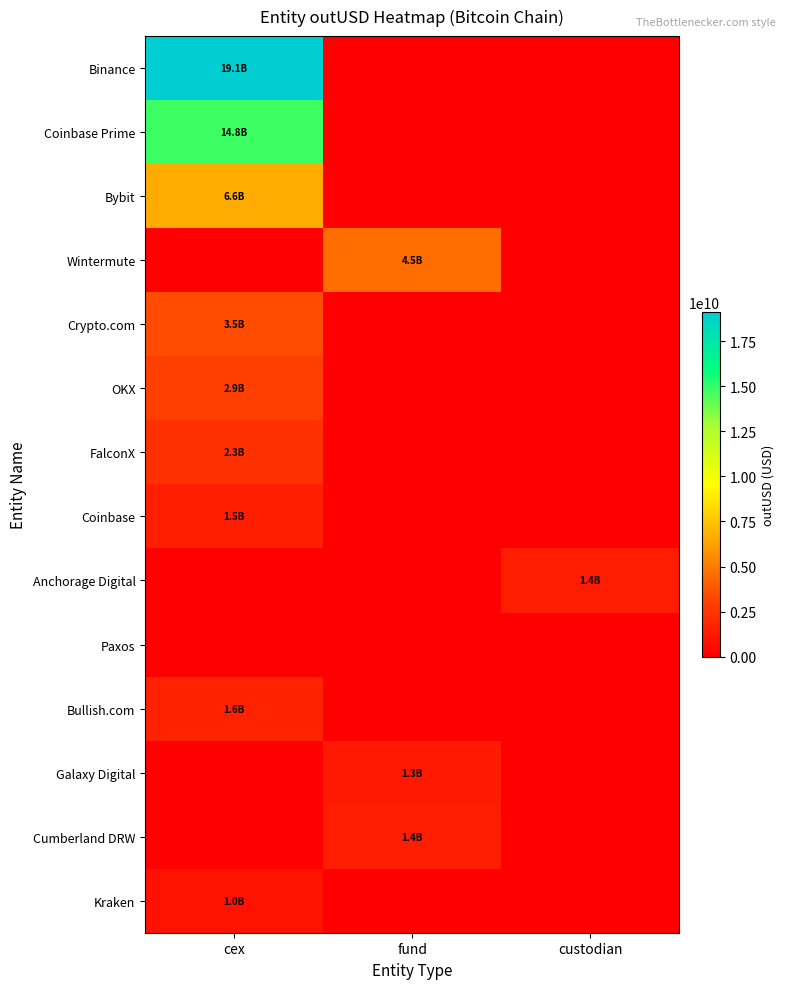

Reading right to left, transcribe all the data shown in this chart.

Binance: custodian=0.0	fund=0.0	cex=19104625687.1
Coinbase Prime: custodian=0.0	fund=0.0	cex=14780042882.2
Bybit: custodian=0.0	fund=0.0	cex=6614853510.7
Wintermute: custodian=0.0	fund=4520774779.4	cex=0.0
Crypto.com: custodian=0.0	fund=0.0	cex=3460481698.4
OKX: custodian=0.0	fund=0.0	cex=2927937178.6
FalconX: custodian=0.0	fund=0.0	cex=2271668729.4
Coinbase: custodian=0.0	fund=0.0	cex=1475066412.2
Anchorage Digital: custodian=1386955616.0	fund=0.0	cex=0.0
Paxos: custodian=0.0	fund=0.0	cex=0.0
Bullish.com: custodian=0.0	fund=0.0	cex=1598104651.7
Galaxy Digital: custodian=0.0	fund=1251378257.5	cex=0.0
Cumberland DRW: custodian=0.0	fund=1350136422.6	cex=0.0
Kraken: custodian=0.0	fund=0.0	cex=965573440.0